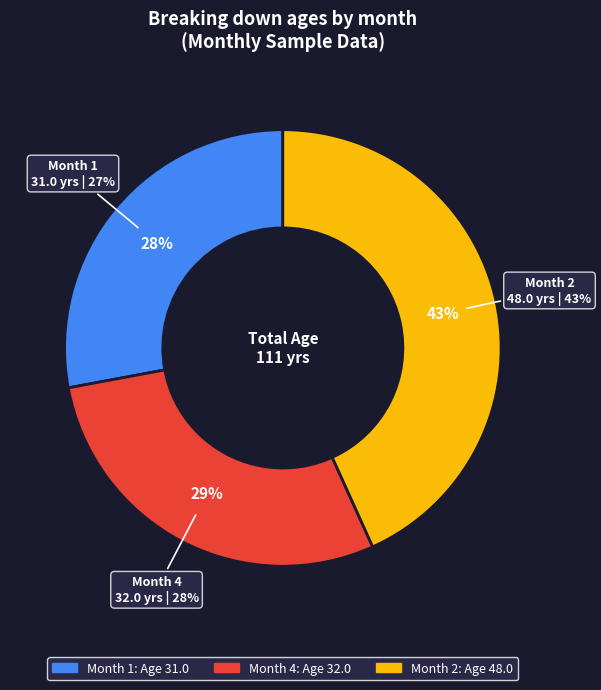

Does any single category account for the majority?

No